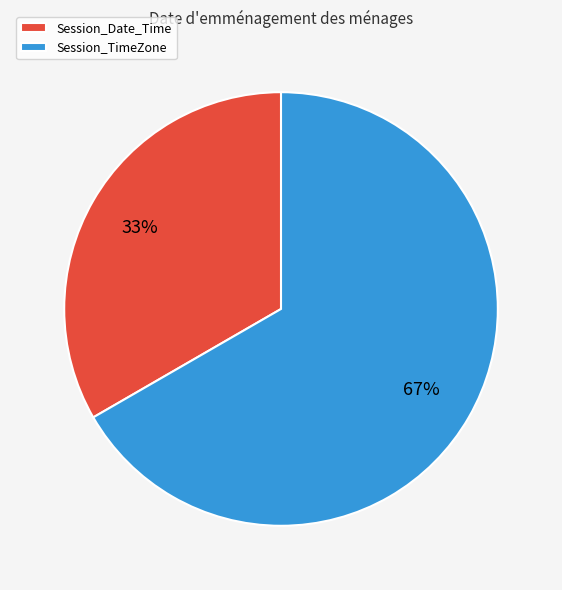

True or false: Session_Date_Time accounts for 7% of the total.

False